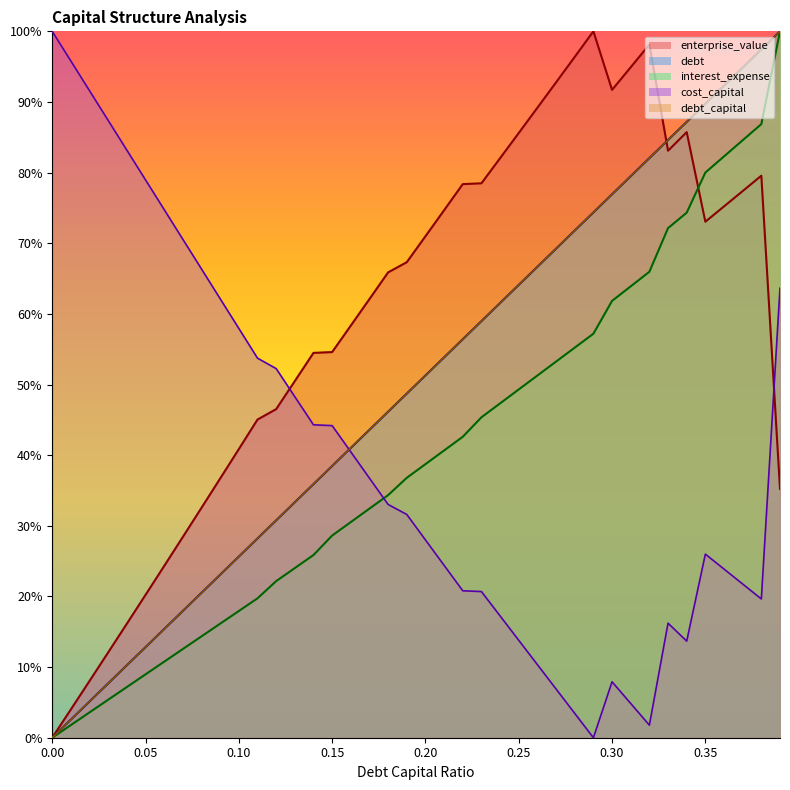

True or false: debt_capital and interest_expense cross at least once.

False